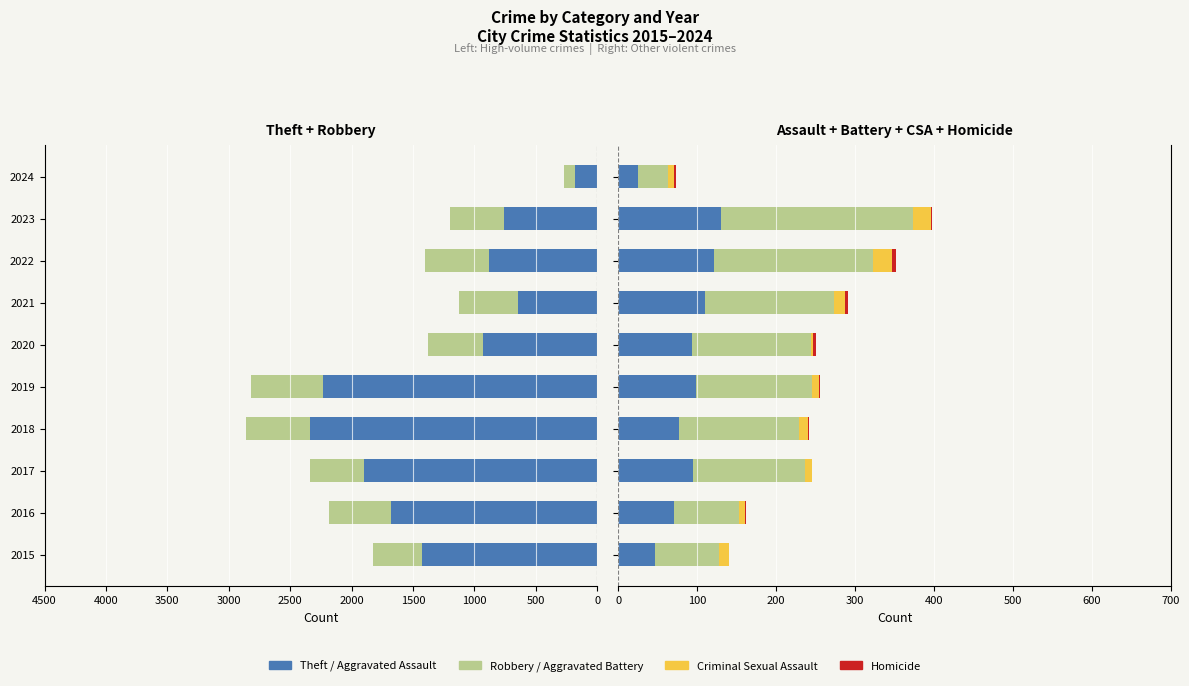

What is the value of the Theft bar at the 9th from the left?

762